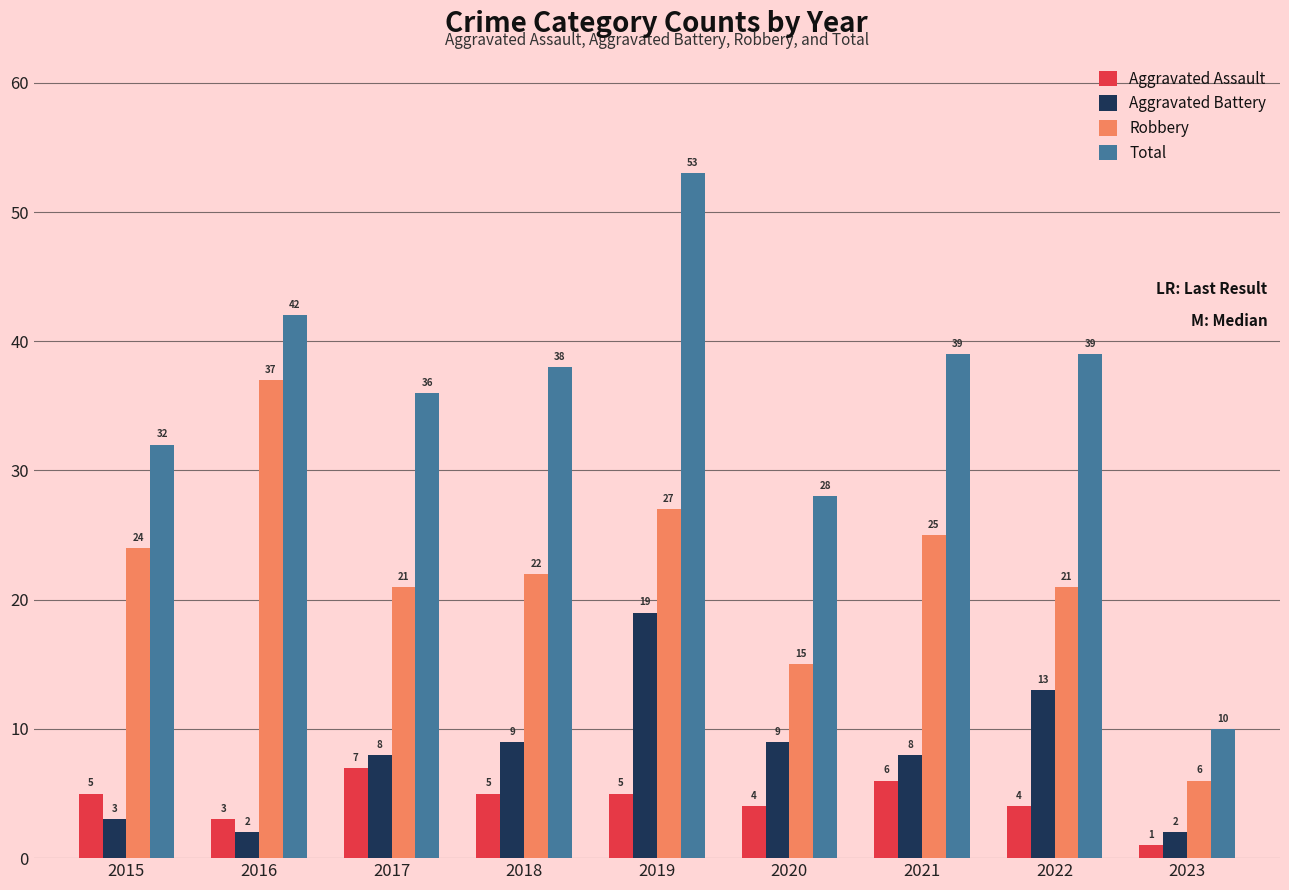

Is the value of Total at 2015 greater than the value of Aggravated Assault at 2016?

Yes